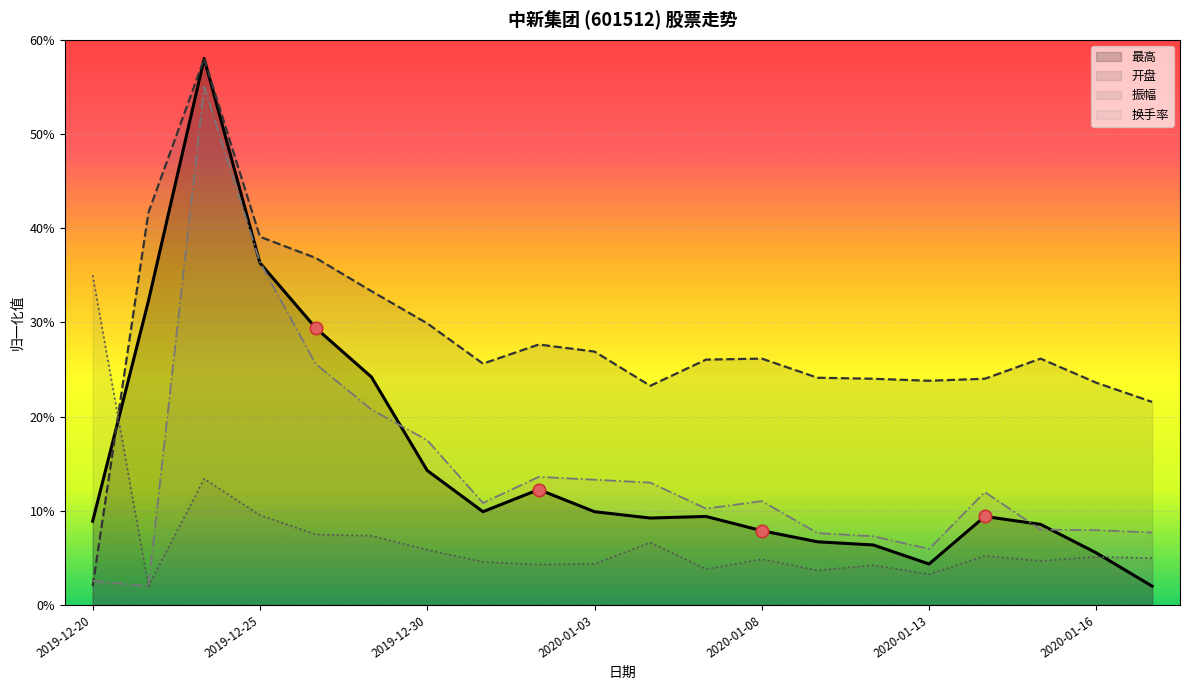

At which category is the sum across all series the highest?

2019-12-24